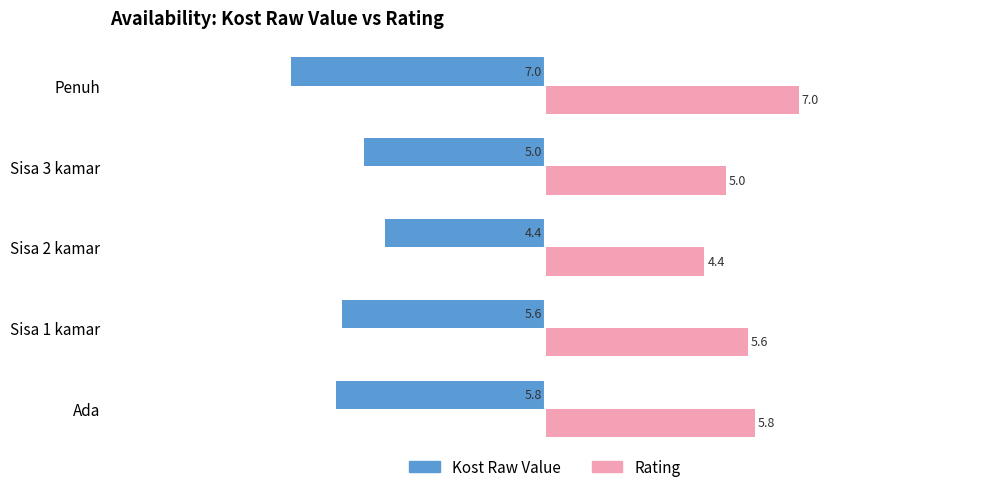

At how many categories does at least one series exceed 4?

5